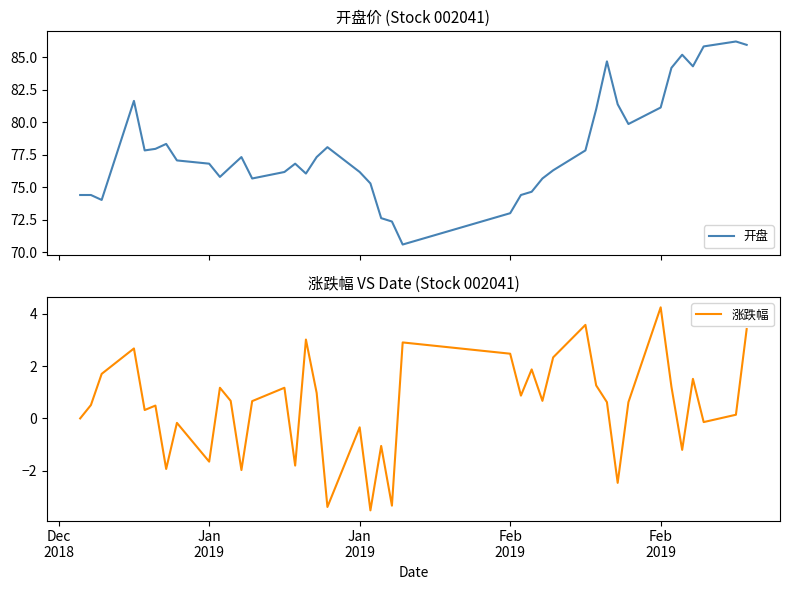

What is the highest value of the 开盘 series?

86.2